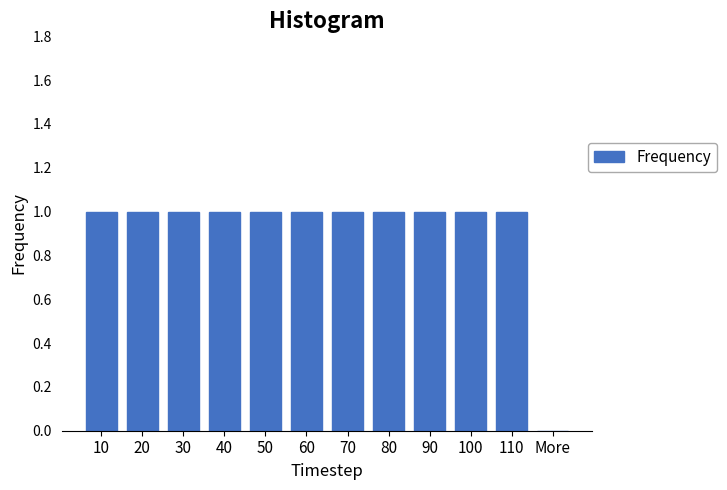

Reading left to right, extract all data points from this chart.

10=1	20=1	30=1	40=1	50=1	60=1	70=1	80=1	90=1	100=1	110=1	More=0